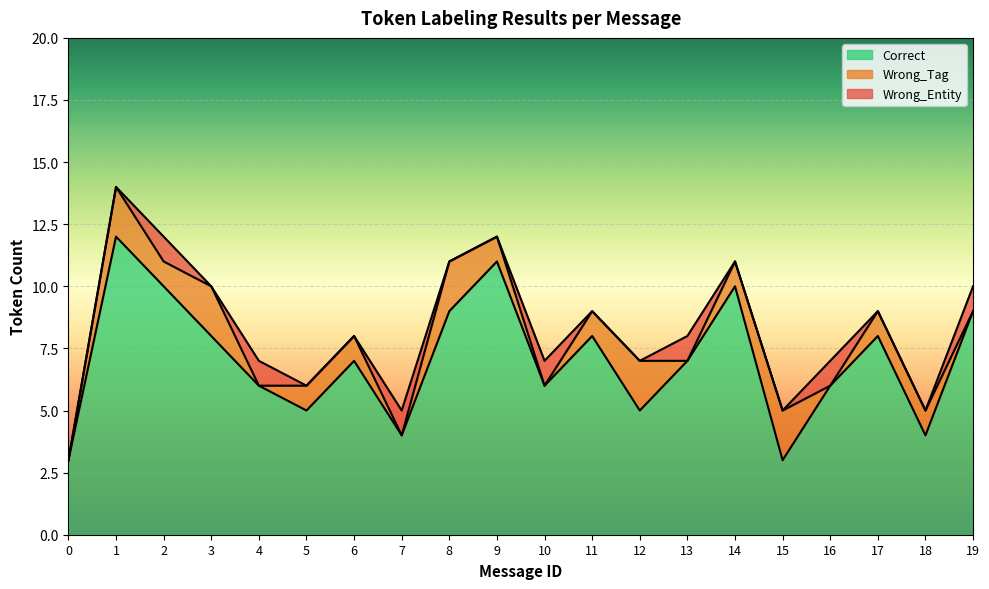

Which series has the largest range (max minus min)?

Correct